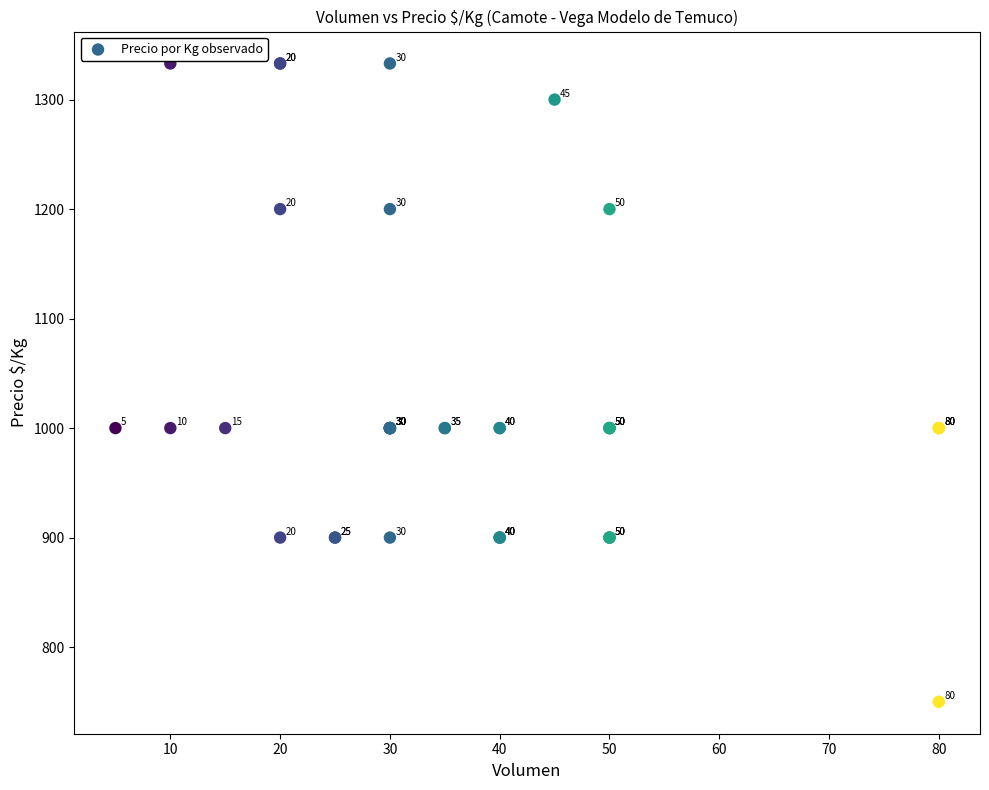

What Y value in the scatter plot is closest to 1041?

1000